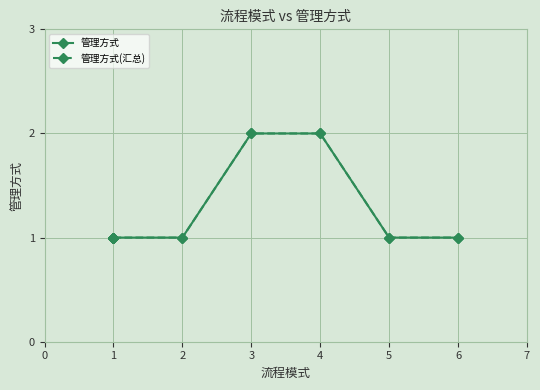

What is the value of the 管理方式(汇总) point at the 4th from the left?

2